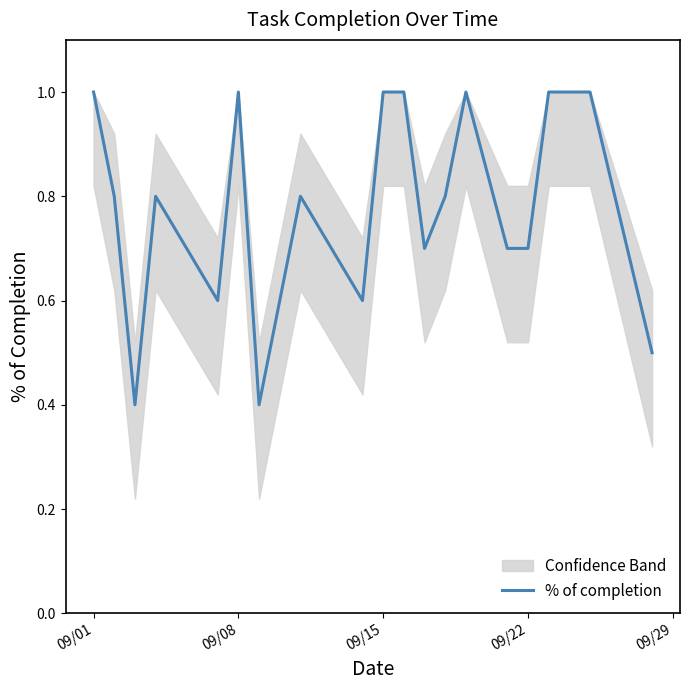

What is the highest value of the % of completion series?

1.0